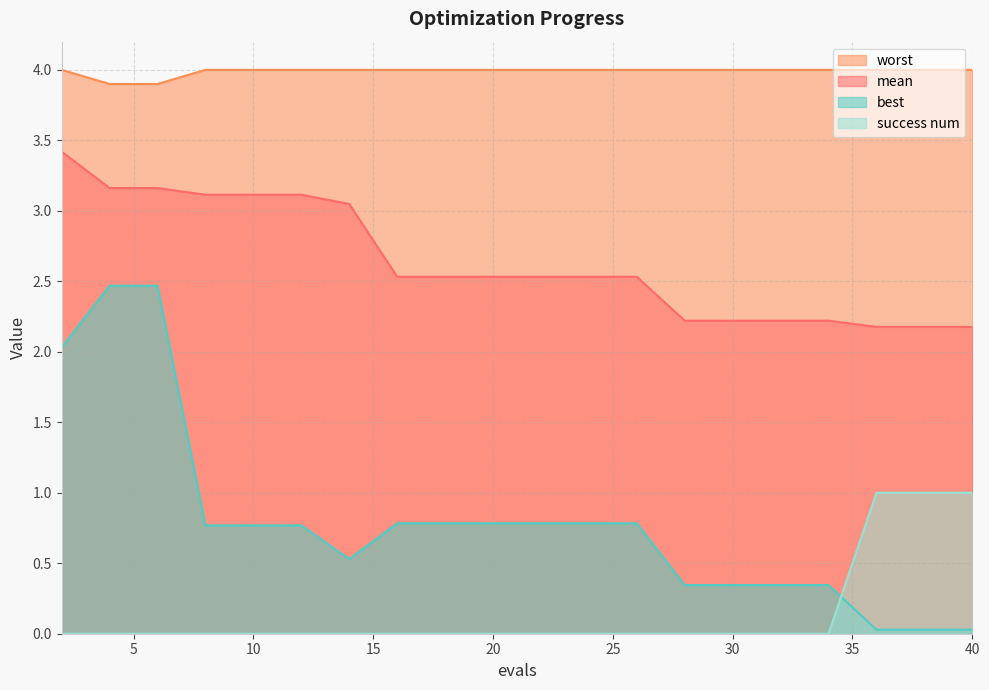

Is it true that worst equals 4.0 at 38?

True